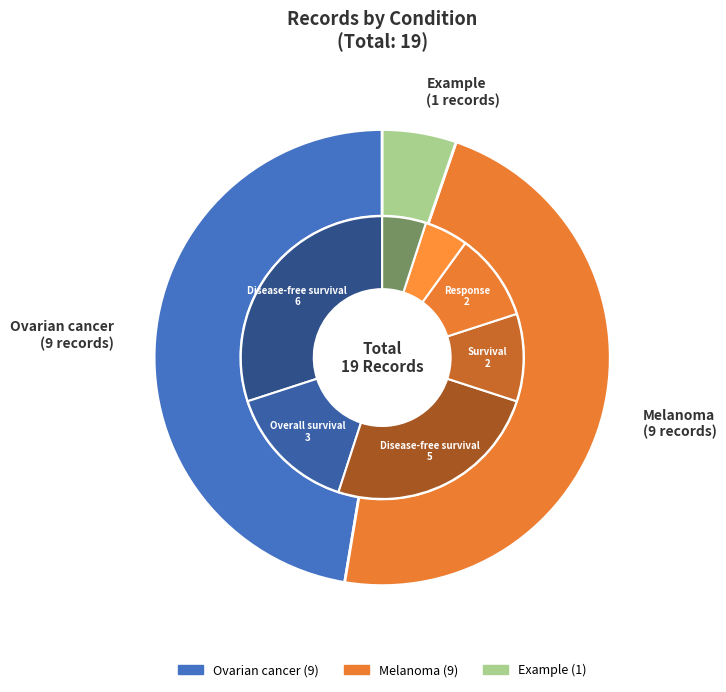

Is there a majority slice in this chart?

No